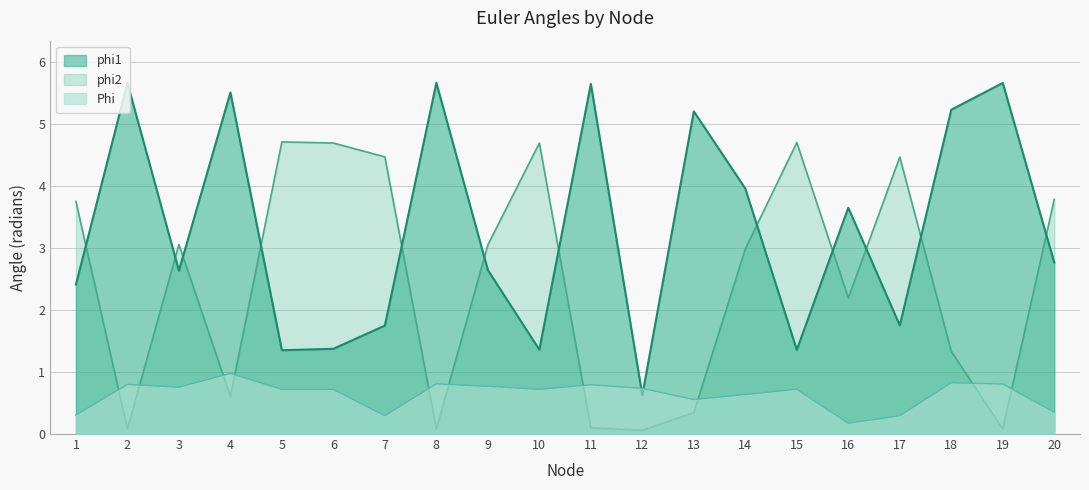

Which has a higher value, 8 or 7?

8